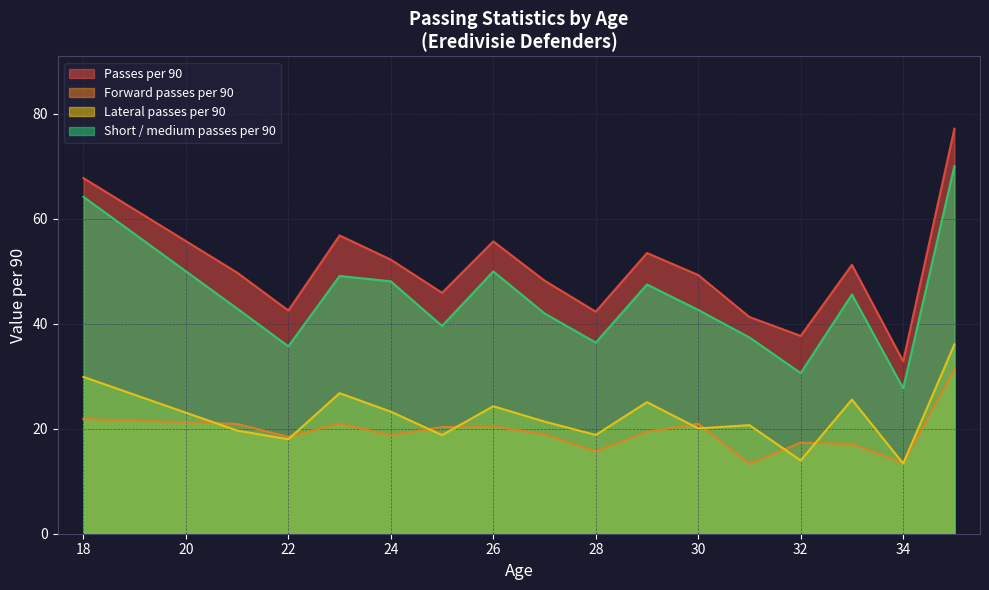

Is it true that Passes per 90 equals 45.5 at 25?

True